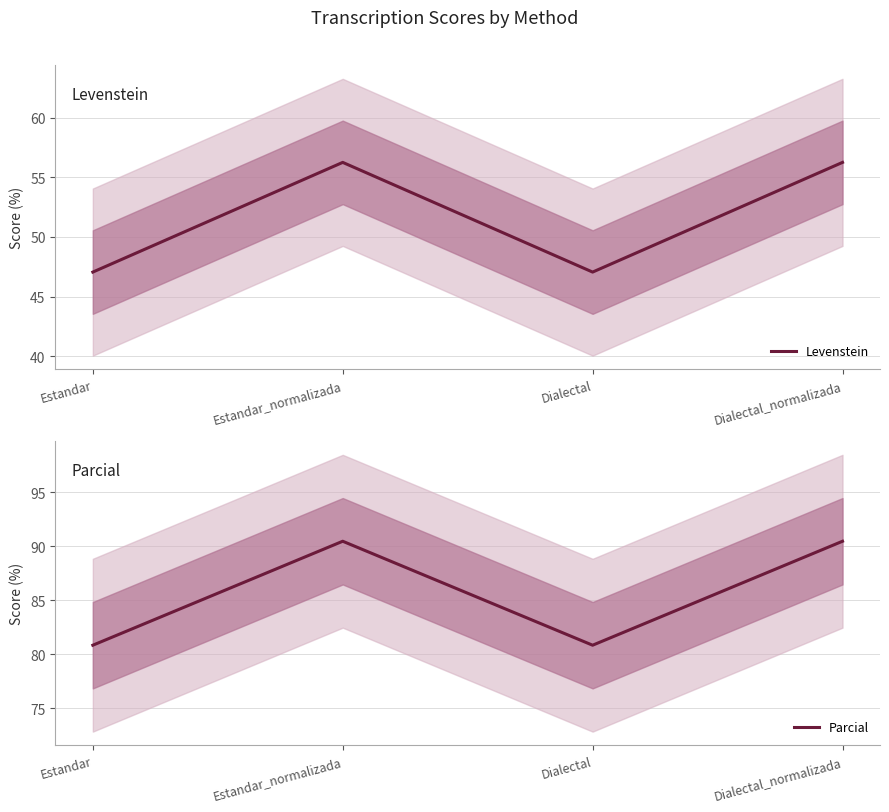

True or false: Levenstein and Parcial intersect in this chart.

False